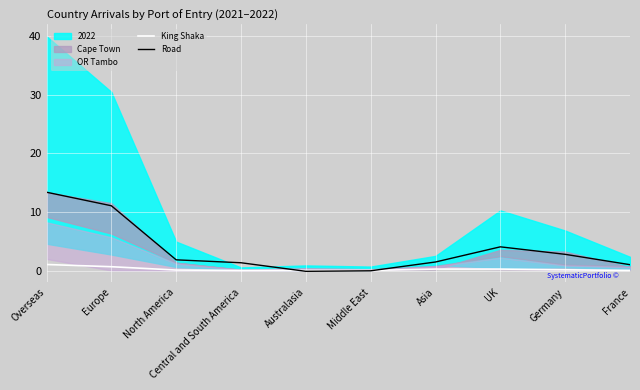

The King Shaka series shows 0.2 at Asia. True or false?

True